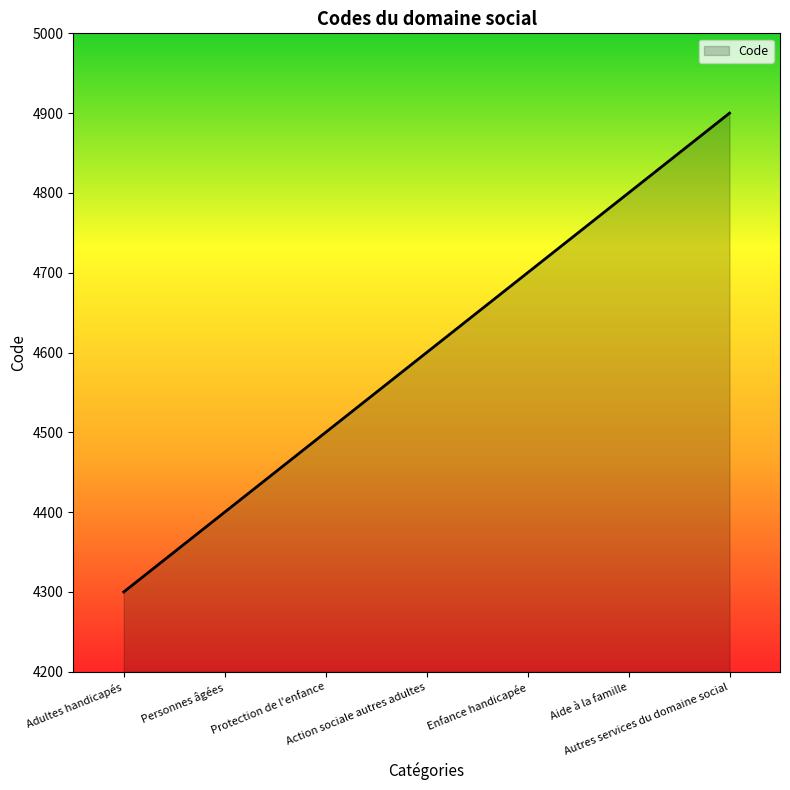

True or false: there are more than 0 points higher than both neighbors.

False